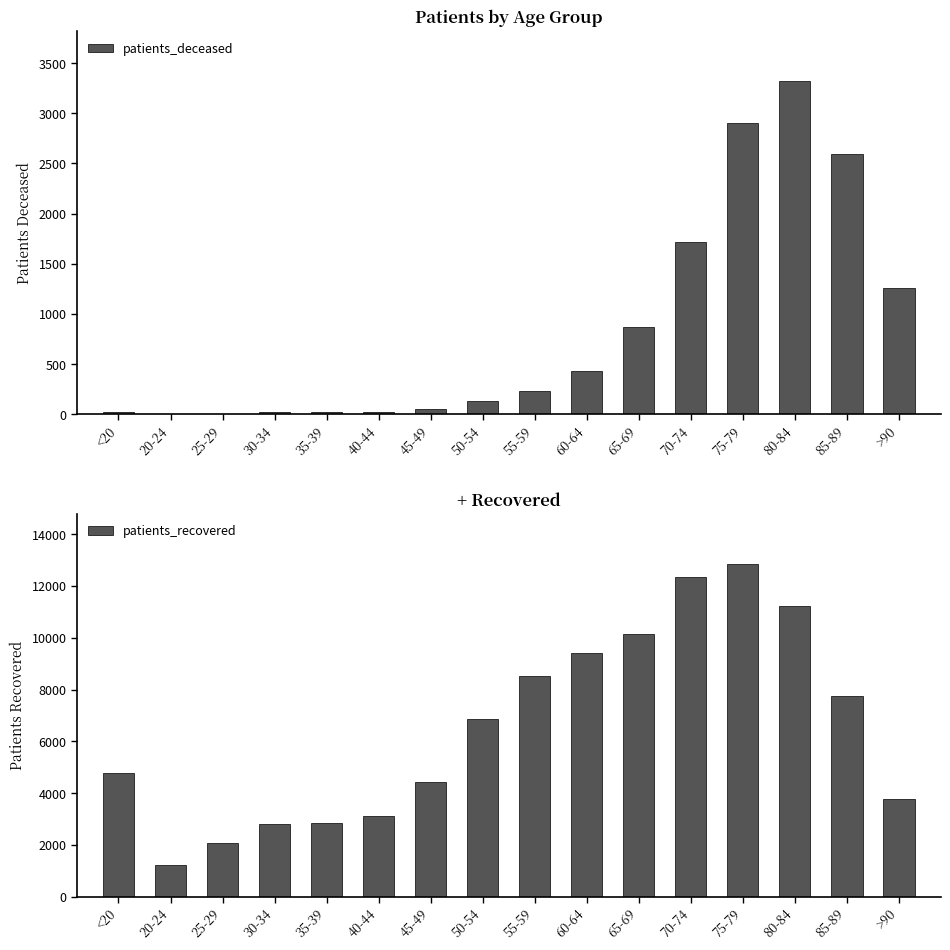

How many data points in patients_deceased are above 235?

7